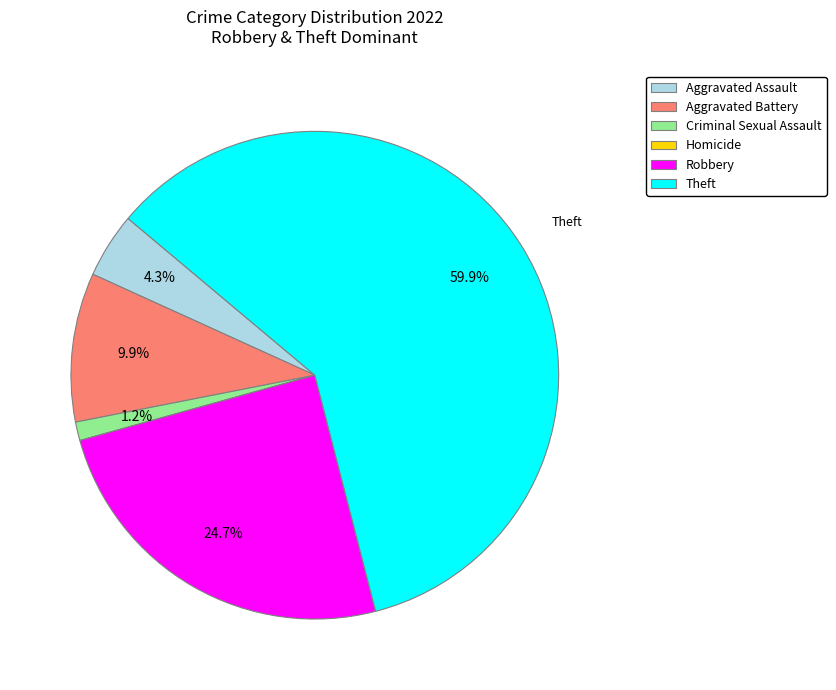

Which slice is the largest?

Theft